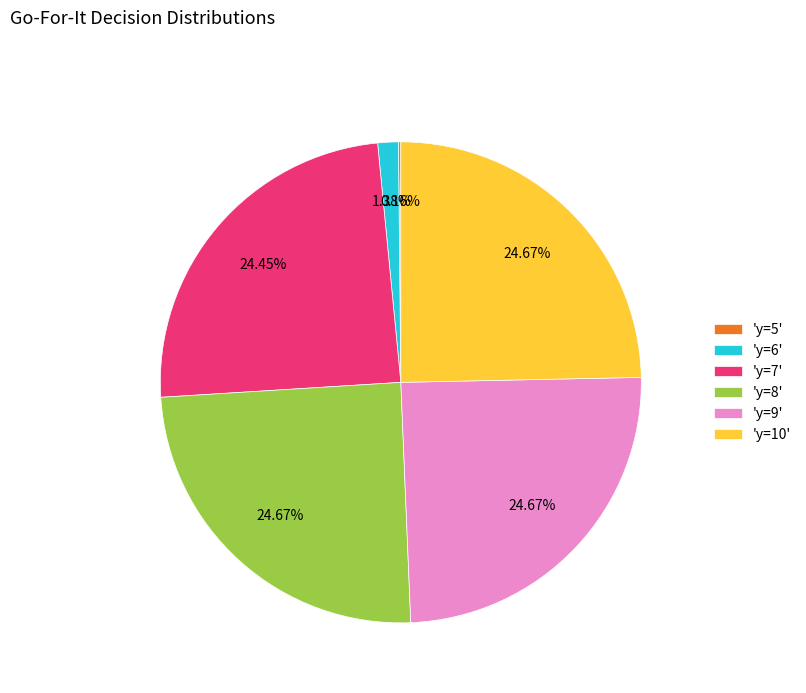

Is 'y=6' the majority of the pie?

No